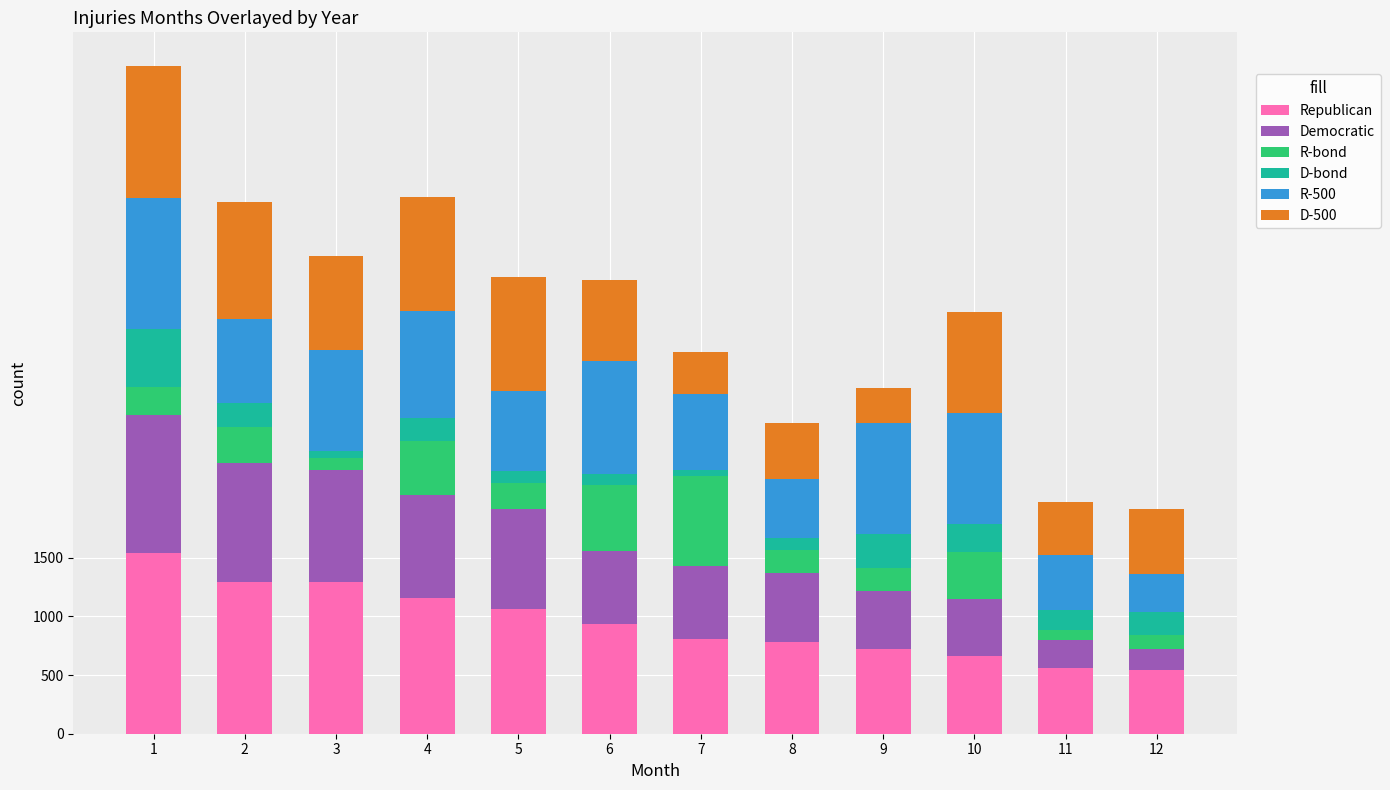

What is the difference between the second highest and minimum values in the Republican series?

753